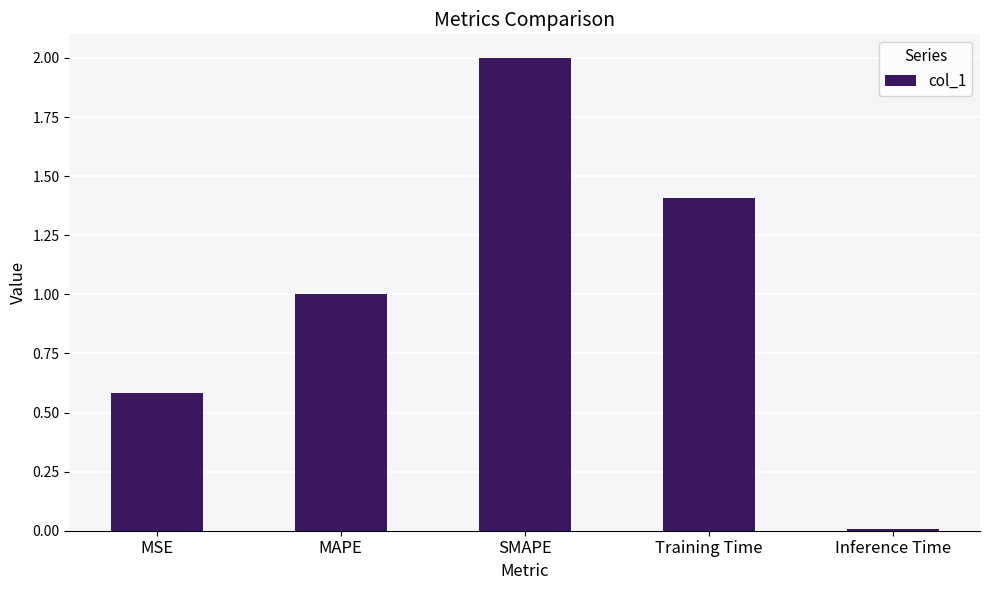

Rank the categories by value from highest to lowest.

SMAPE, Training Time, MAPE, MSE, Inference Time